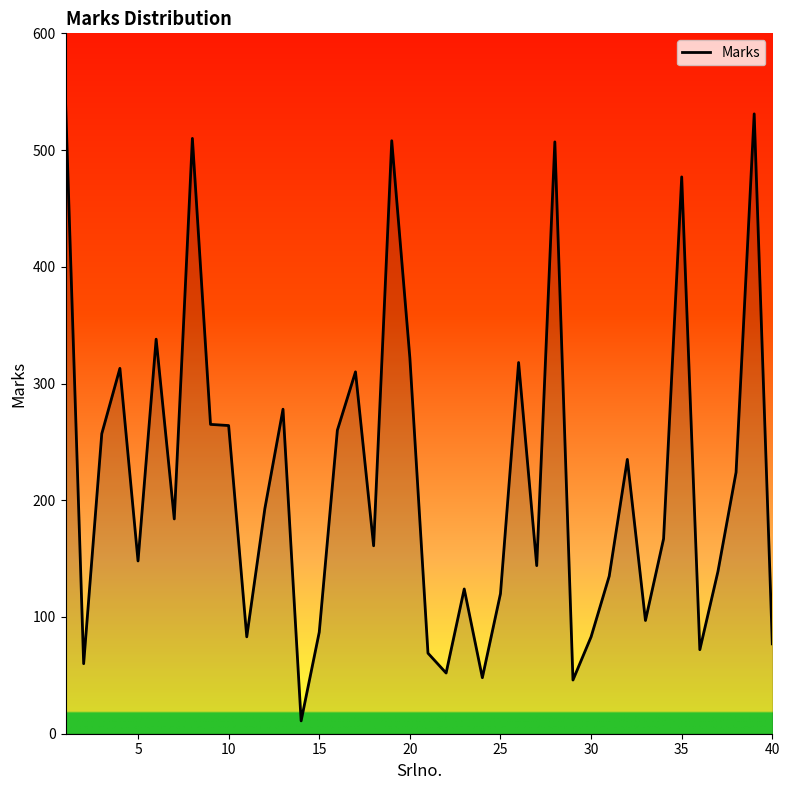

What is the maximum value shown in the chart?

542